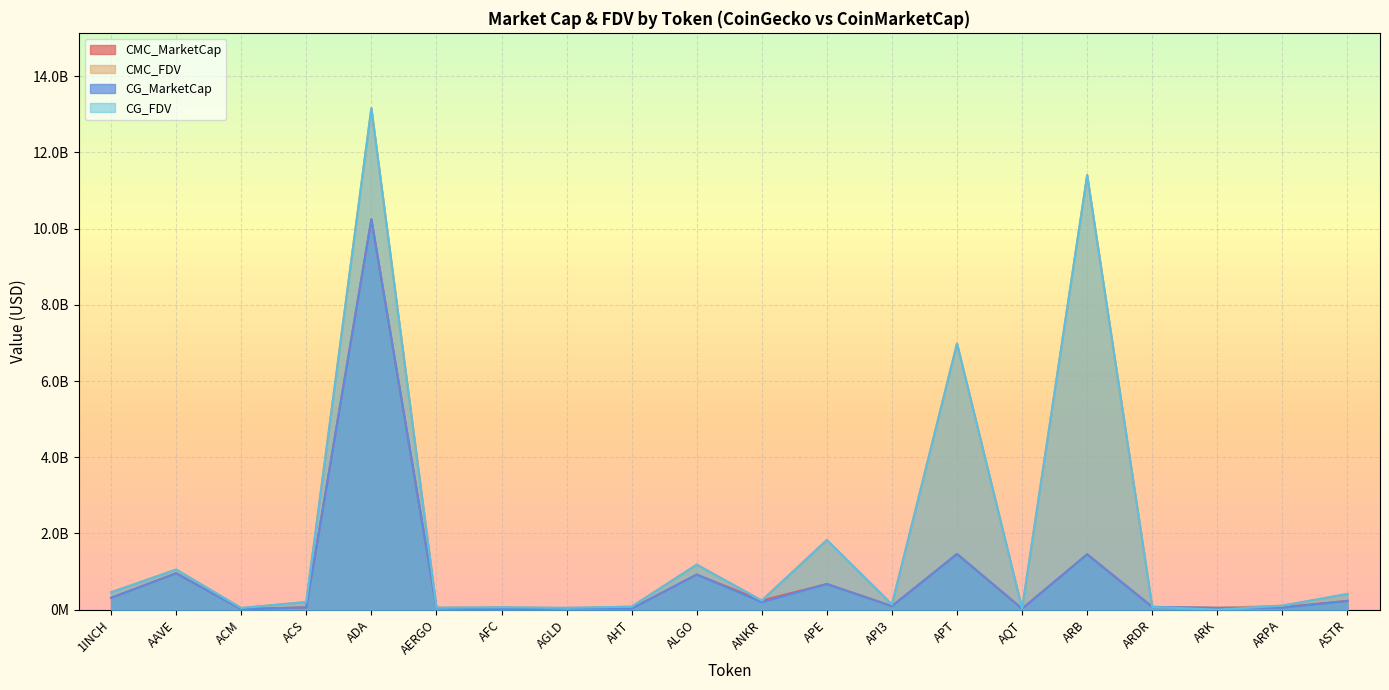

Where does the CG_FDV series first go above 200971325?

1INCH